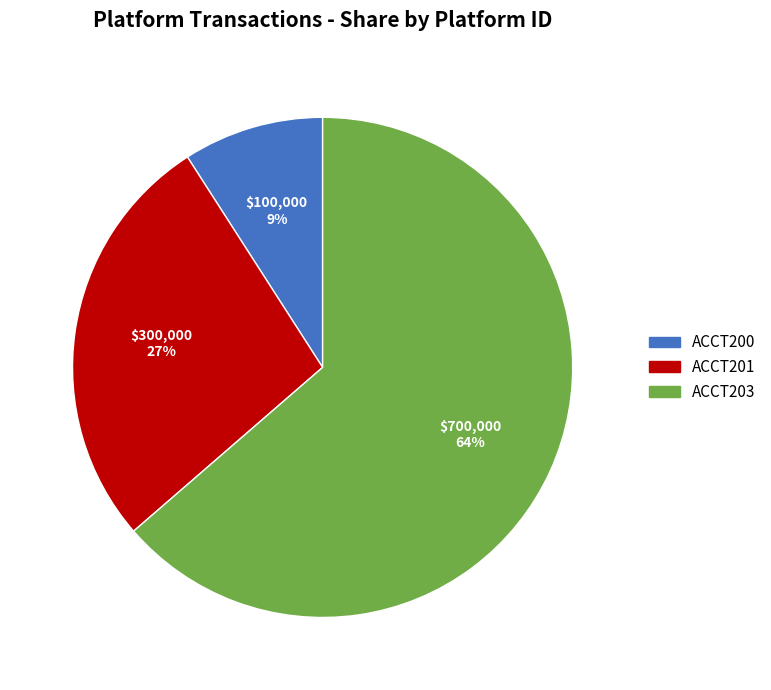

Which has a higher value, ACCT200 or ACCT203?

ACCT203